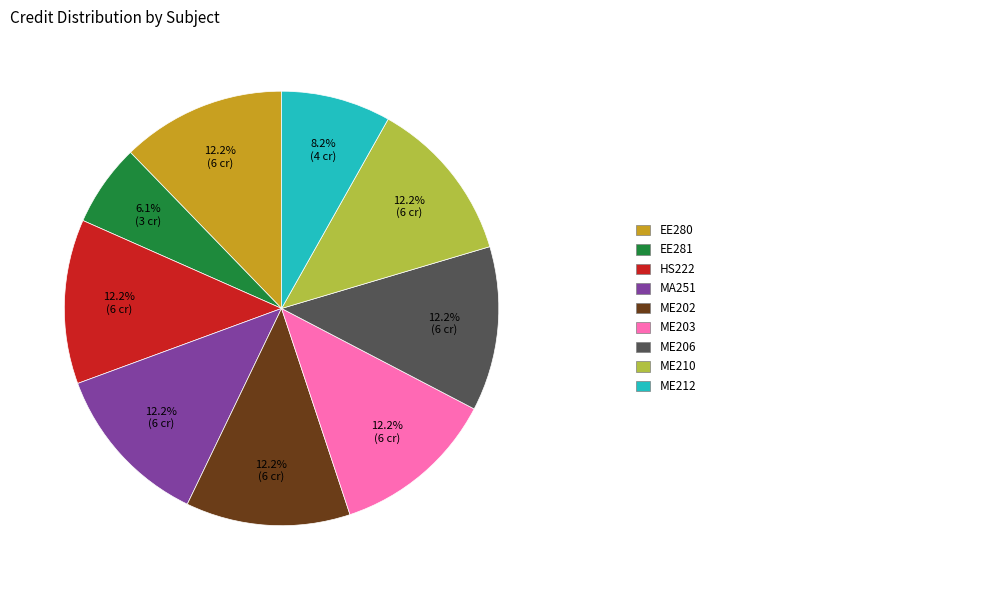

Count the number of slices in the pie.

9